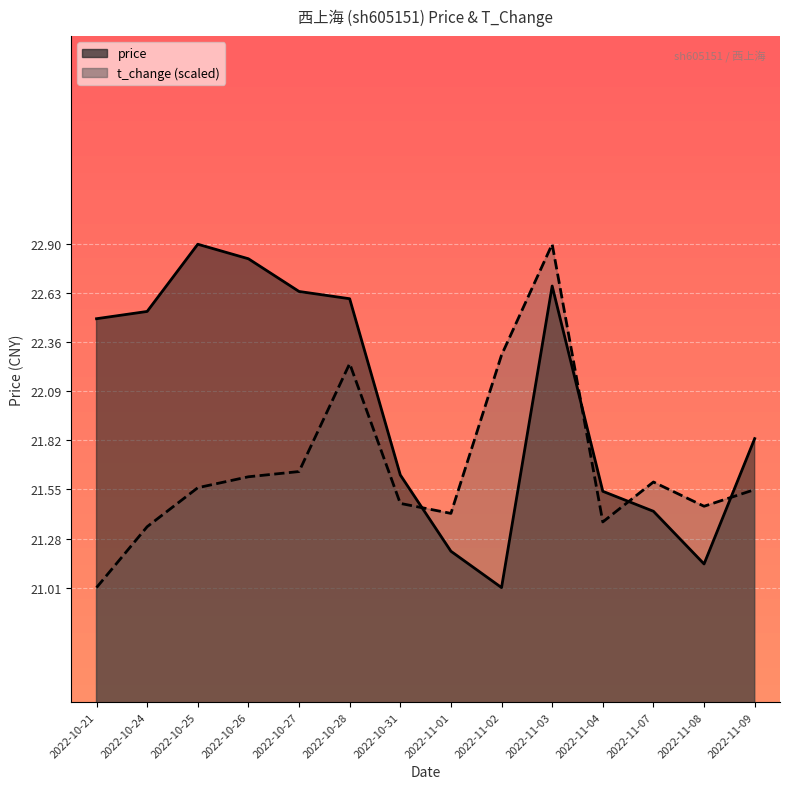

At 2022-11-09, list the series in order from smallest to largest.

t_change, price